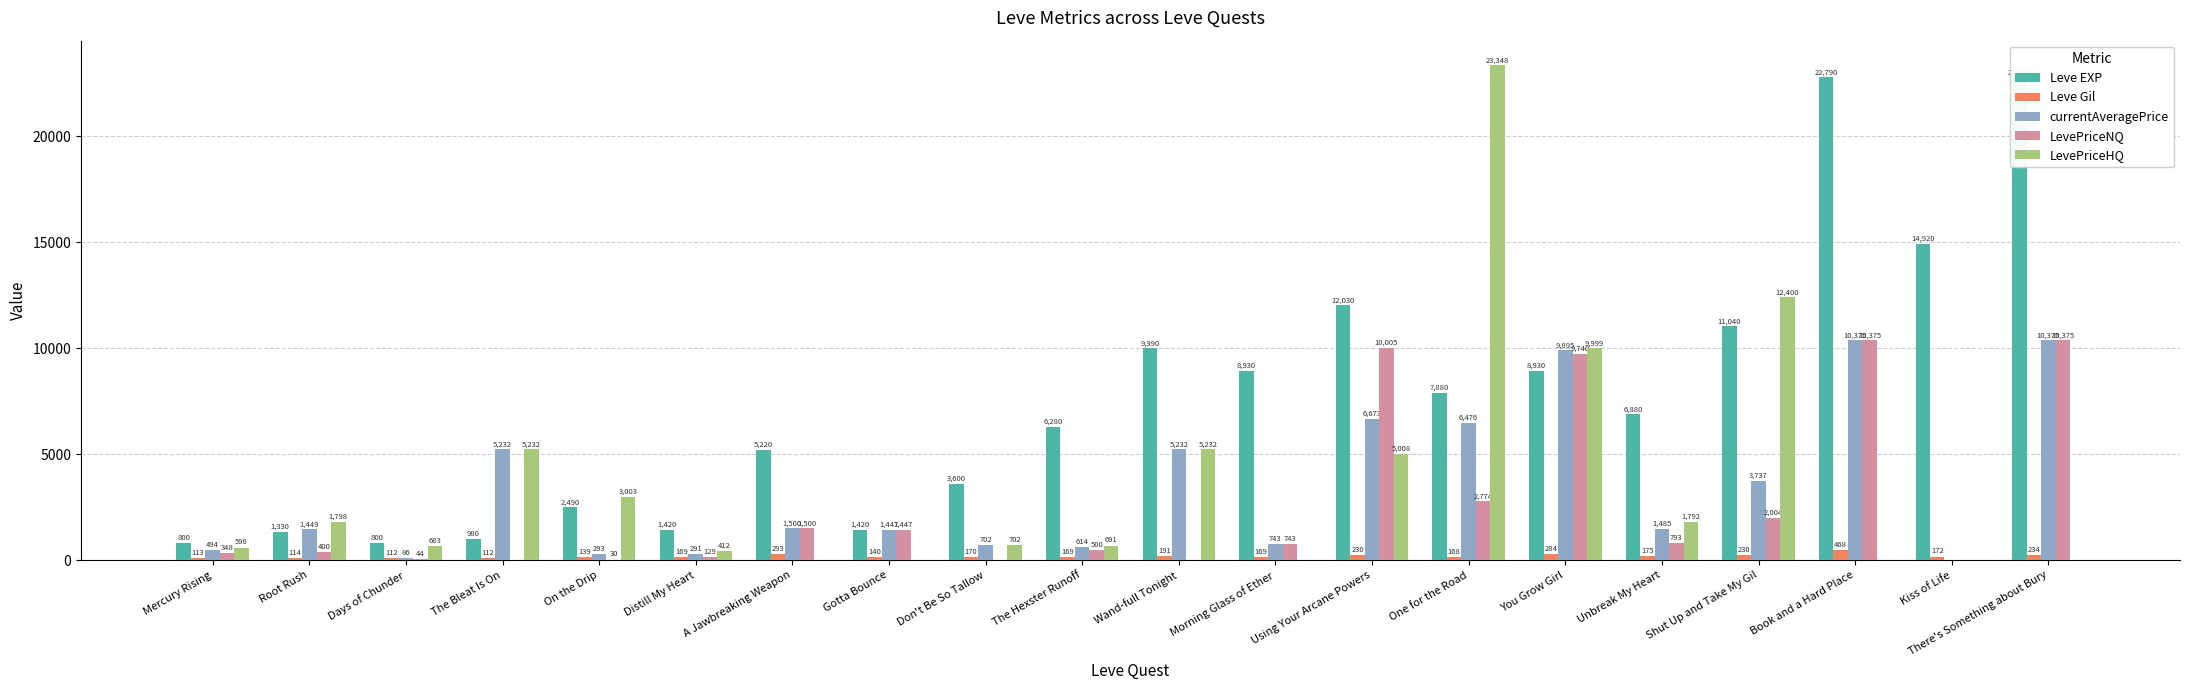

How many groups of bars are there?

20